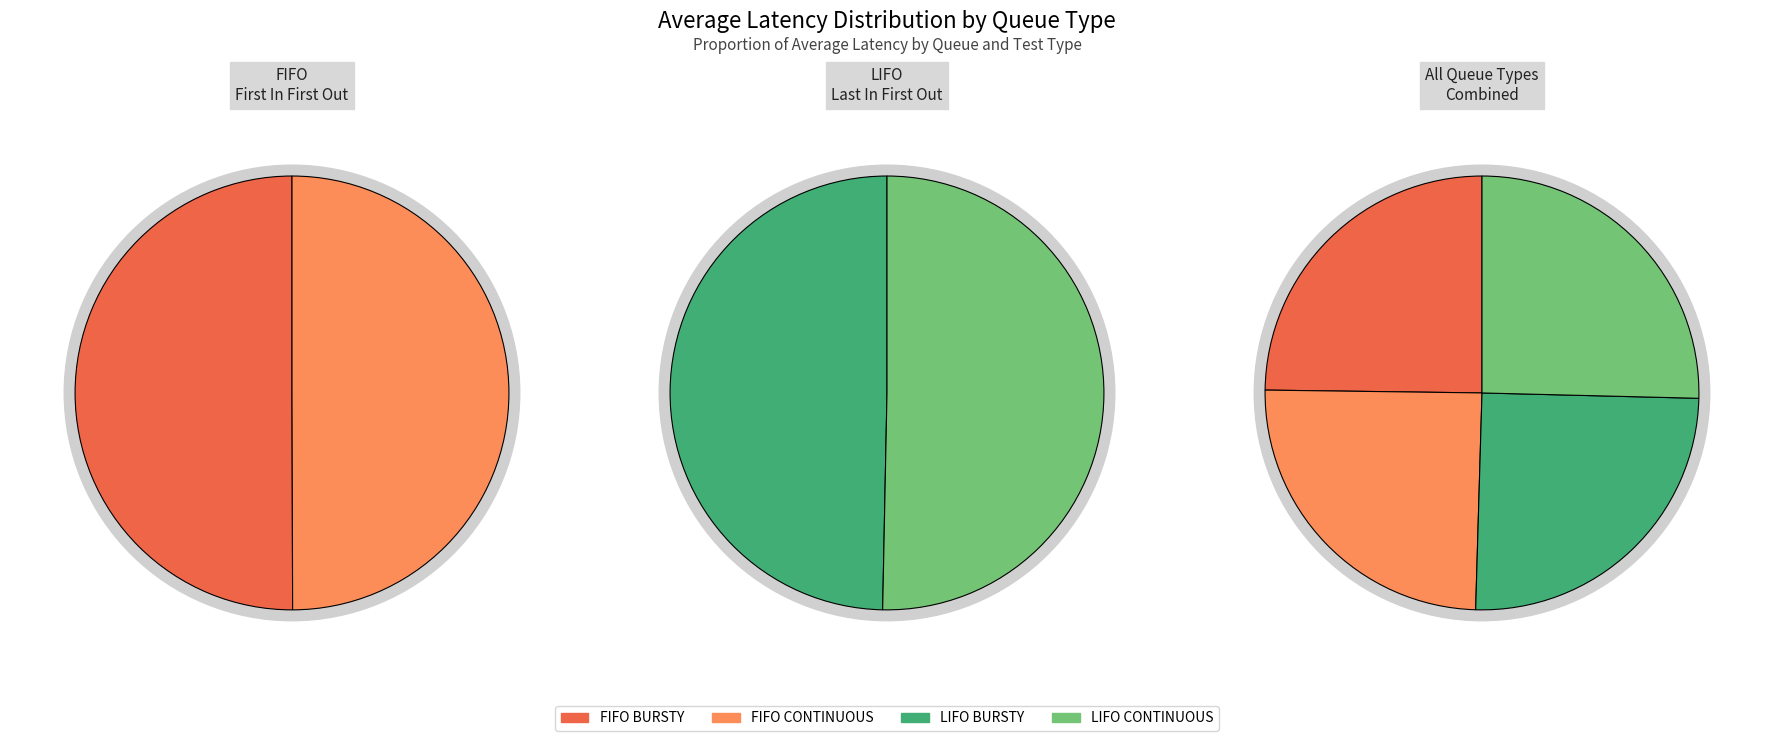

Rank the categories by value from highest to lowest.

LIFO_CONTINUOUS, LIFO_BURSTY, FIFO_BURSTY, FIFO_CONTINUOUS